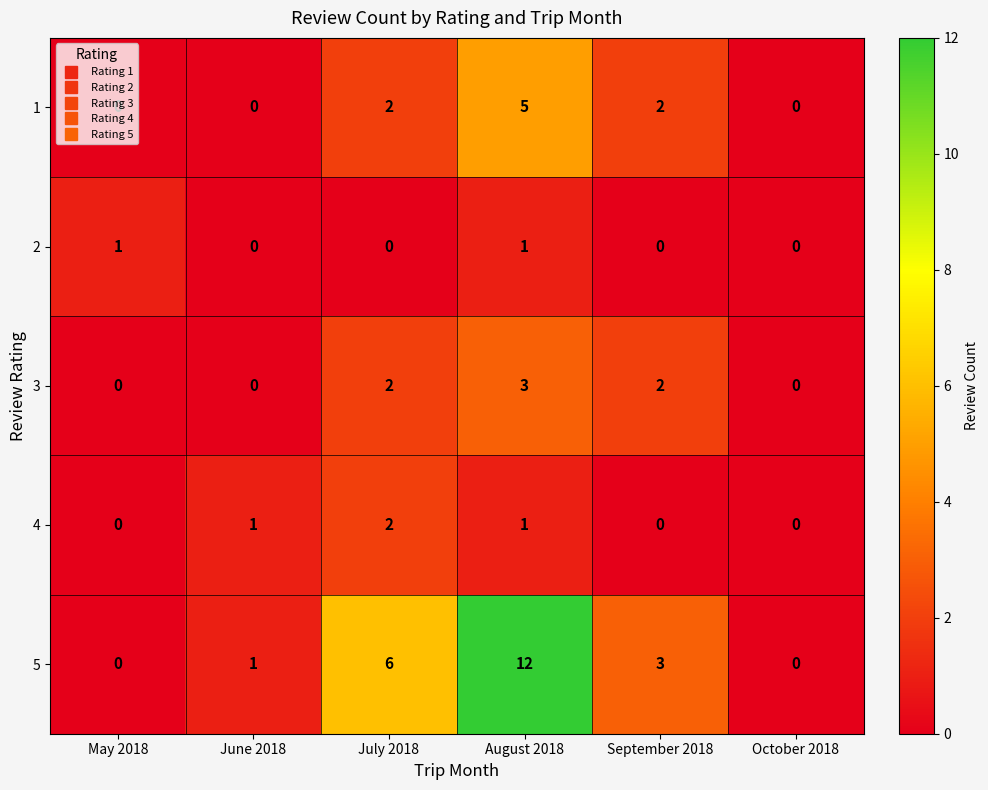

Is it true that 5 equals 0 at May 2018?

True